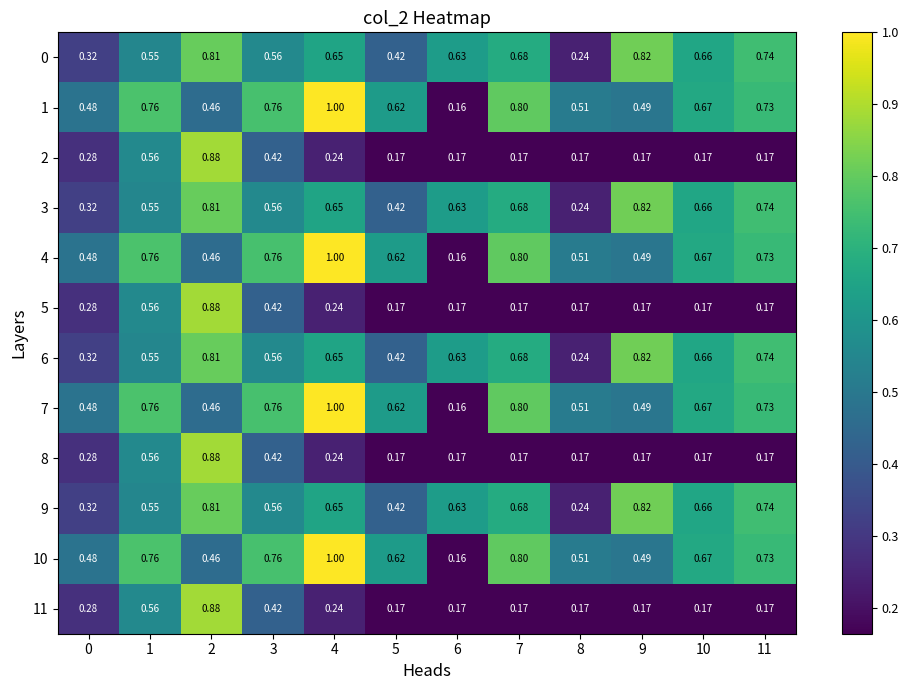

Which category has the highest value across all series?

4